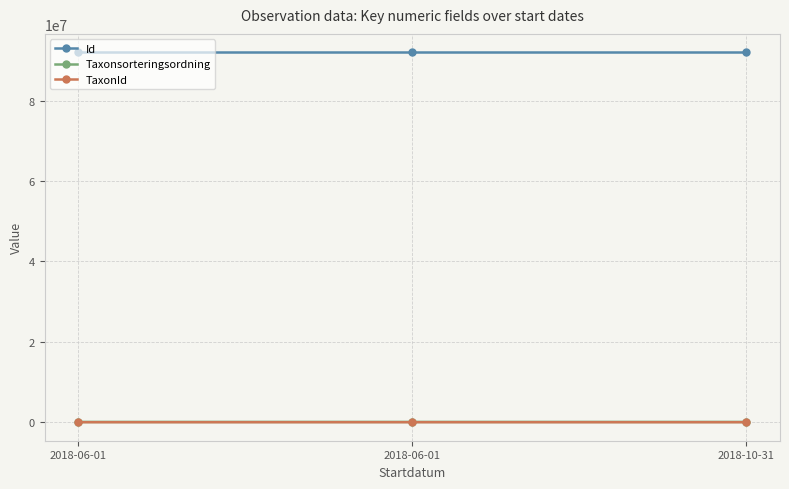

Reading left to right, what are all the values shown in this chart?

Id: 91992965	91992970	91992971
Taxonsorteringsordning: 78570	78596	78570
TaxonId: 2081	6462	2081